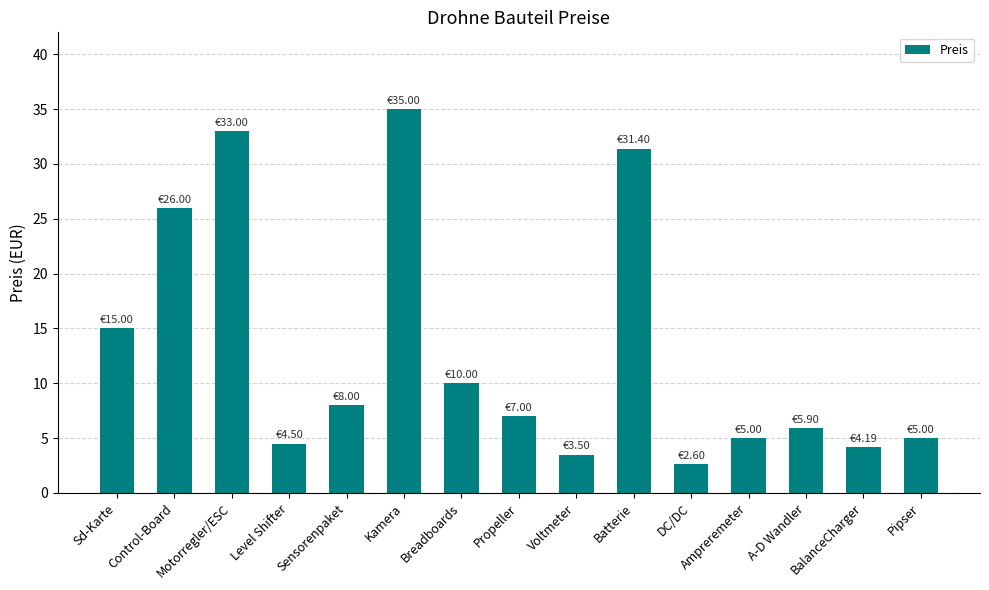

Reading left to right, extract all data points from this chart.

Sd-Karte=15.0	Control-Board=26.0	Motorregler/ESC=33.0	Level Shifter=4.5	Sensorenpaket=8.0	Kamera=35.0	Breadboards=10.0	Propeller=7.0	Voltmeter=3.5	Batterie=31.4	DC/DC=2.6	Ampreremeter=5.0	A-D Wandler=5.9	BalanceCharger=4.2	Pipser=5.0